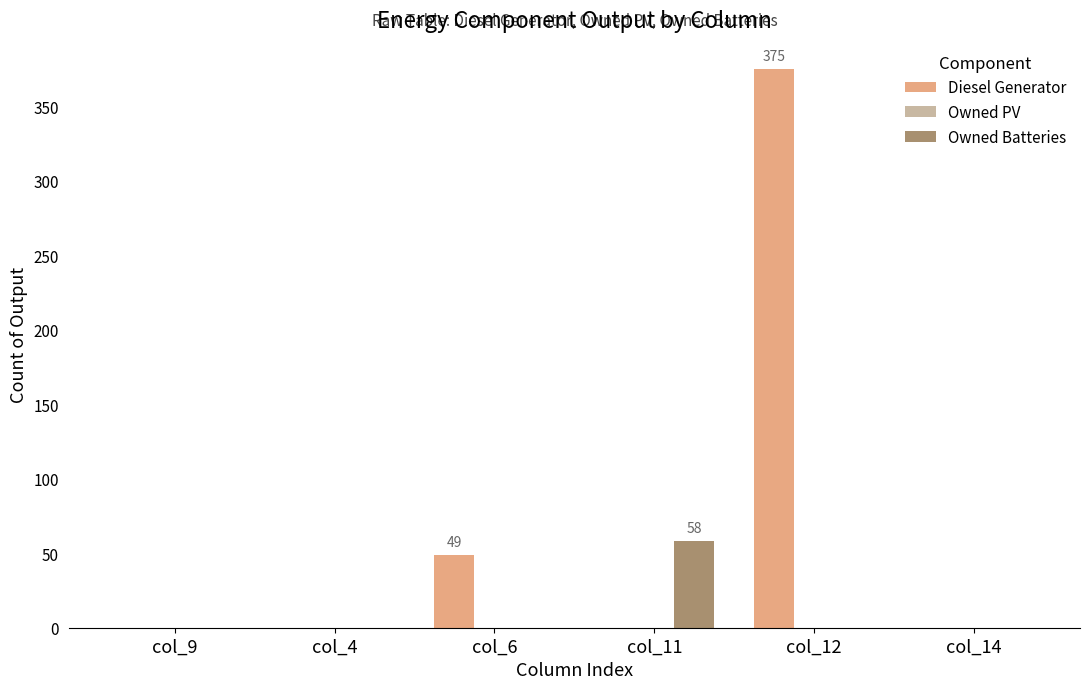

Between col_11 and col_12, which series saw the biggest shift?

Diesel Generator